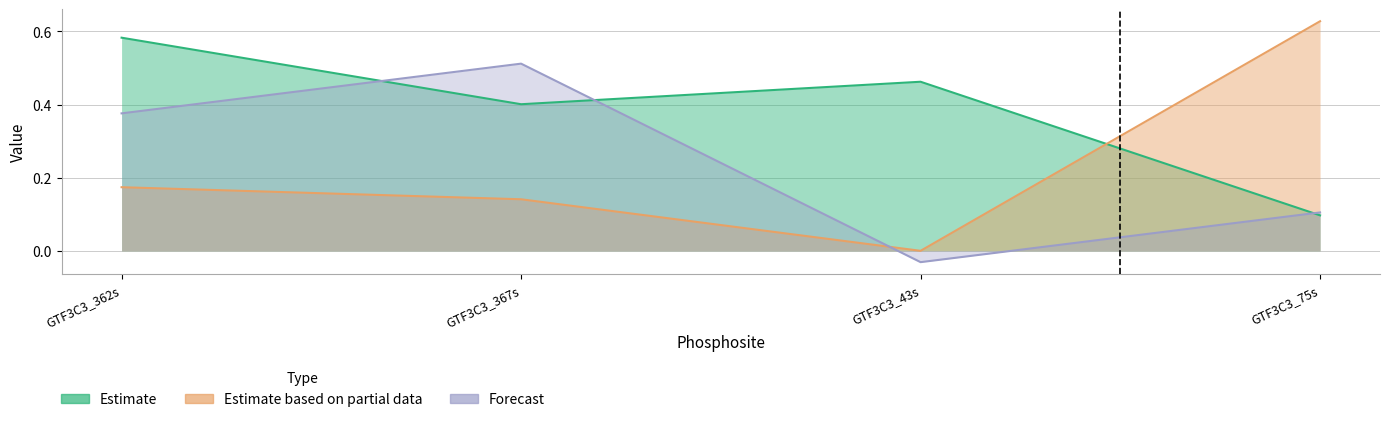

What position from the right is GTF3C3_43s?

2